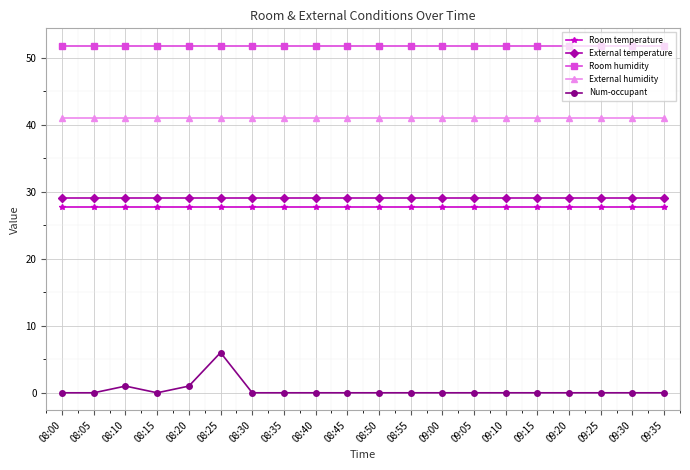

Reading left to right, extract all data points from this chart.

Room temperature: 27.7	27.7	27.7	27.7	27.7	27.7	27.7	27.7	27.7	27.7	27.7	27.7	27.7	27.7	27.7	27.7	27.7	27.7	27.7	27.7
External temperature: 29.0	29.0	29.0	29.0	29.0	29.0	29.0	29.0	29.0	29.0	29.0	29.0	29.0	29.0	29.0	29.0	29.0	29.0	29.0	29.0
Room humidity: 51.8	51.8	51.8	51.8	51.8	51.8	51.8	51.8	51.8	51.8	51.8	51.8	51.8	51.8	51.8	51.8	51.8	51.8	51.8	51.8
External humidity: 41.0	41.0	41.0	41.0	41.0	41.0	41.0	41.0	41.0	41.0	41.0	41.0	41.0	41.0	41.0	41.0	41.0	41.0	41.0	41.0
Num-occupant: 0.0	0.0	1.0	0.0	1.0	6.0	0.0	0.0	0.0	0.0	0.0	0.0	0.0	0.0	0.0	0.0	0.0	0.0	0.0	0.0